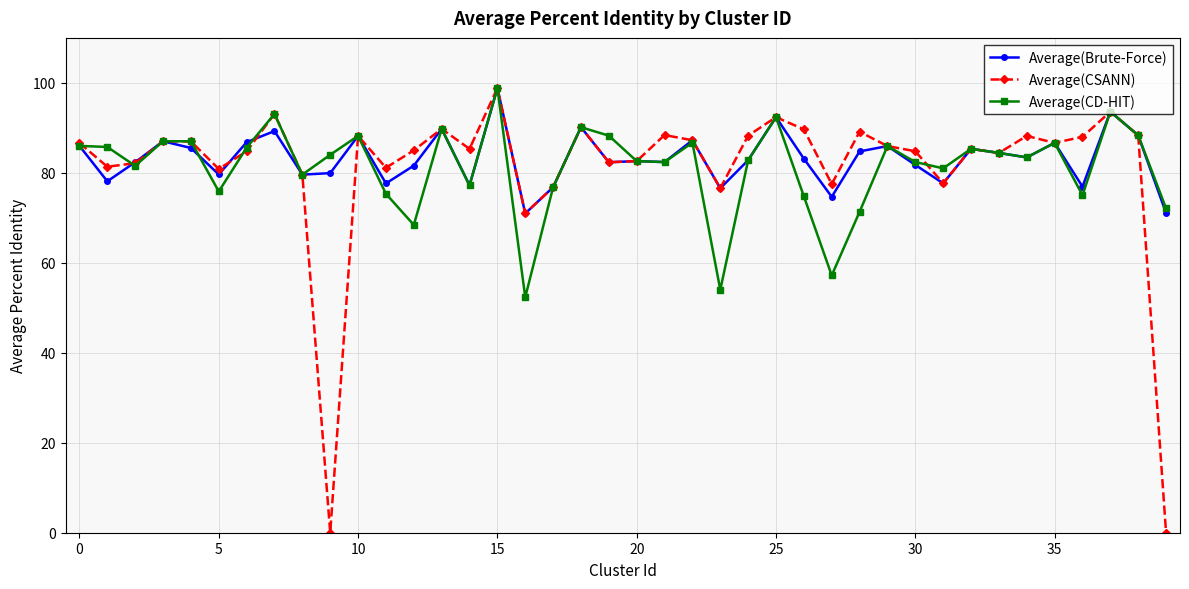

True or false: Average(CD-HIT) has more than 2 points higher than both neighbors.

True